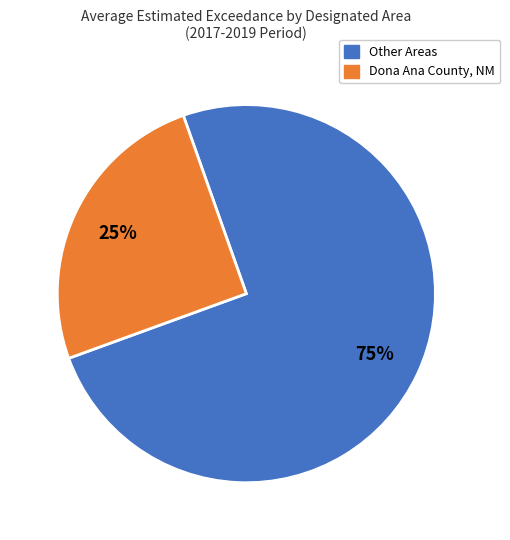

Is the sum of Other Areas and Dona Ana County, NM greater than half?

Yes